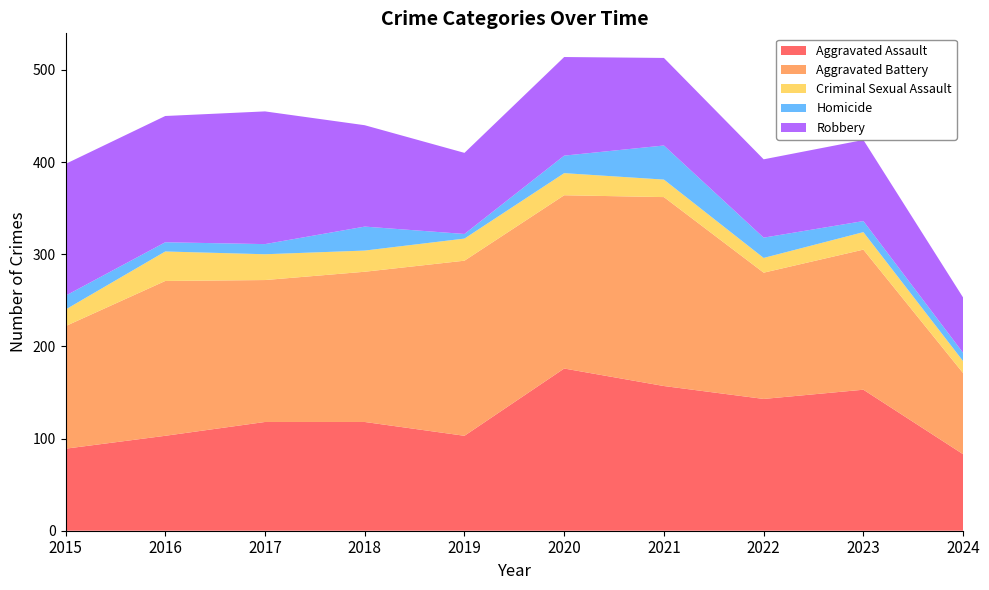

Reading left to right, extract all data points from this chart.

Aggravated Assault: 2015=89	2016=103	2017=118	2018=118	2019=103	2020=176	2021=157	2022=143	2023=153	2024=83
Aggravated Battery: 2015=133	2016=168	2017=154	2018=163	2019=190	2020=188	2021=205	2022=137	2023=152	2024=88
Criminal Sexual Assault: 2015=18	2016=32	2017=28	2018=23	2019=24	2020=24	2021=19	2022=16	2023=19	2024=13
Homicide: 2015=15	2016=10	2017=11	2018=26	2019=5	2020=19	2021=37	2022=22	2023=12	2024=9
Robbery: 2015=143	2016=137	2017=144	2018=110	2019=88	2020=107	2021=95	2022=85	2023=88	2024=60